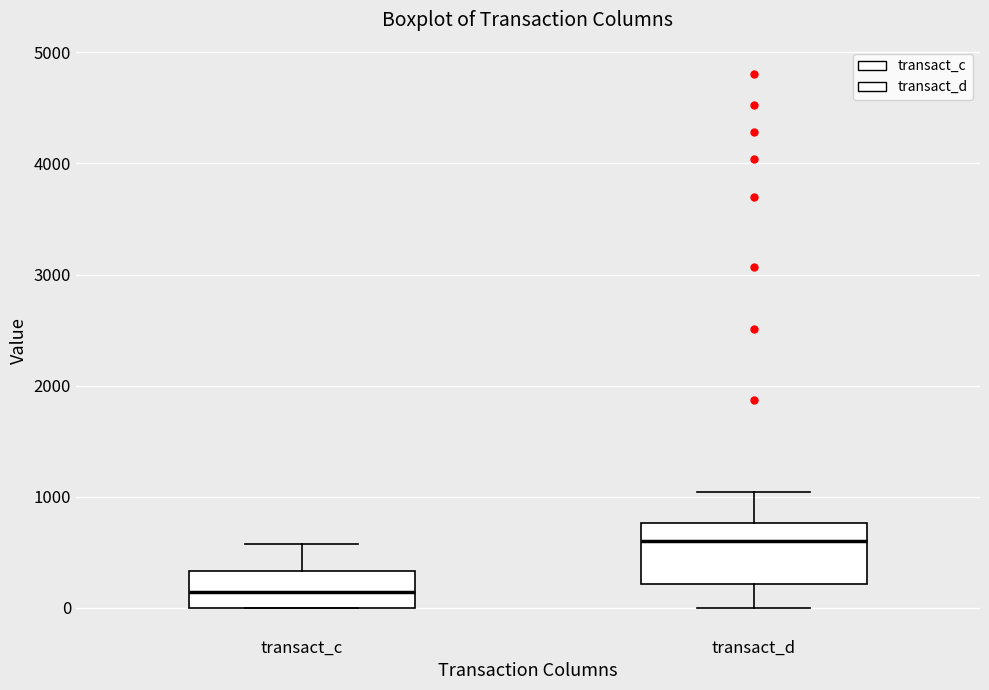

Reading left to right, transcribe this box plot: for each box, give where its median line is, the range the box spans, and where its two whiskers end, as read against the y-axis. The values are not printed on the chart, so give them approximately, as read against the axis.

transact_c: median 100, box 0 to 300, whiskers 0 to 600
transact_d: median 600, box 200 to 800, whiskers 0 to 1000